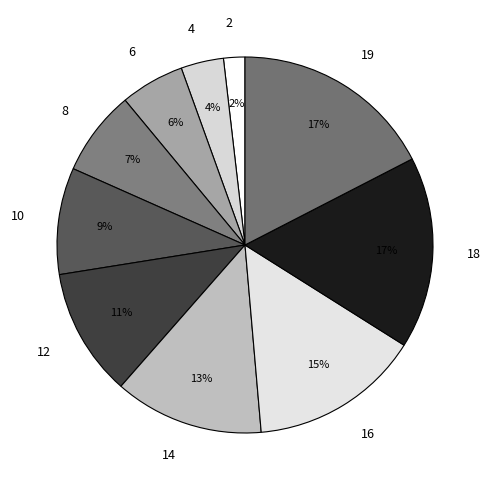

Count the number of slices in the pie.

10